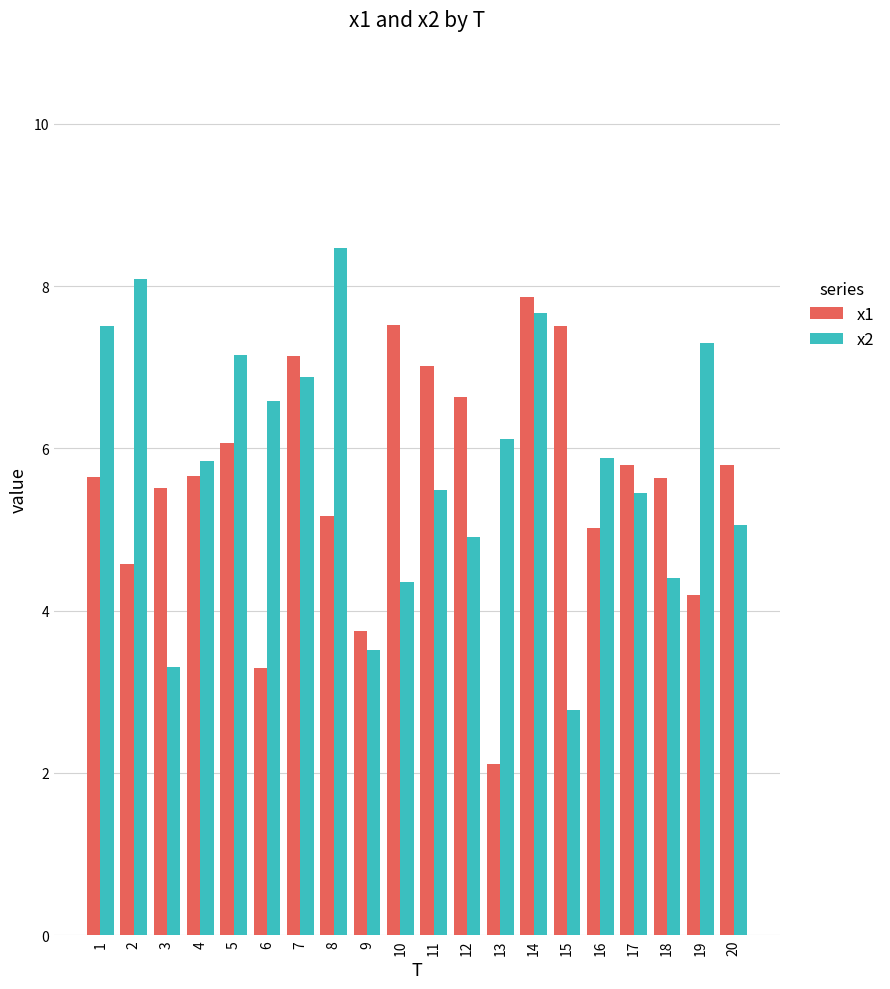

Count the number of categories in the chart.

20